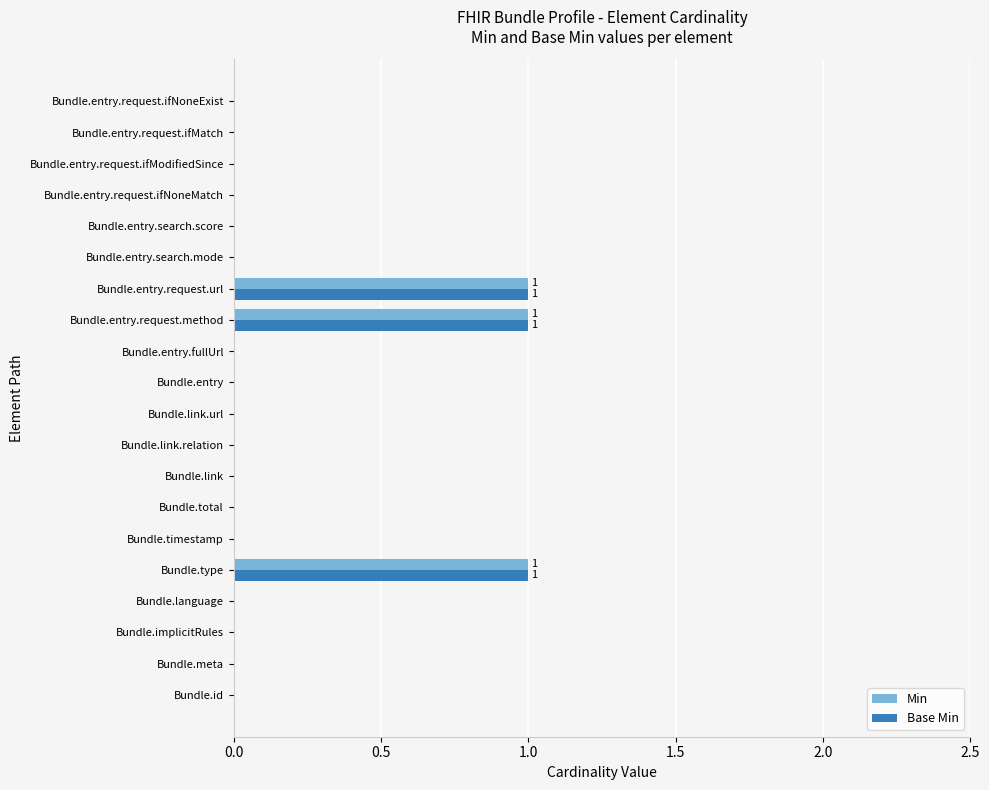

How many categories are shown in the chart?

20